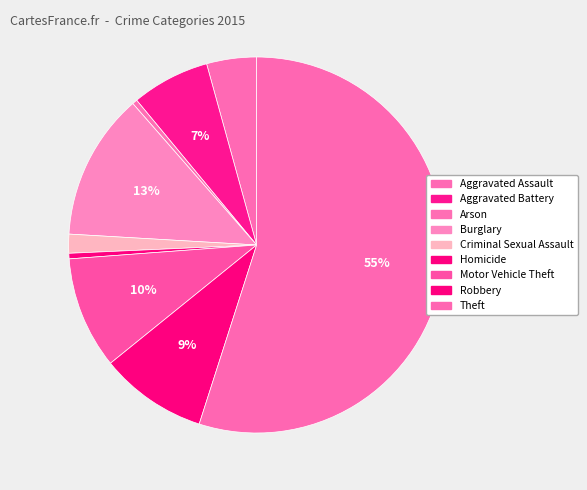

Which slice represents more than half of the pie?

Theft